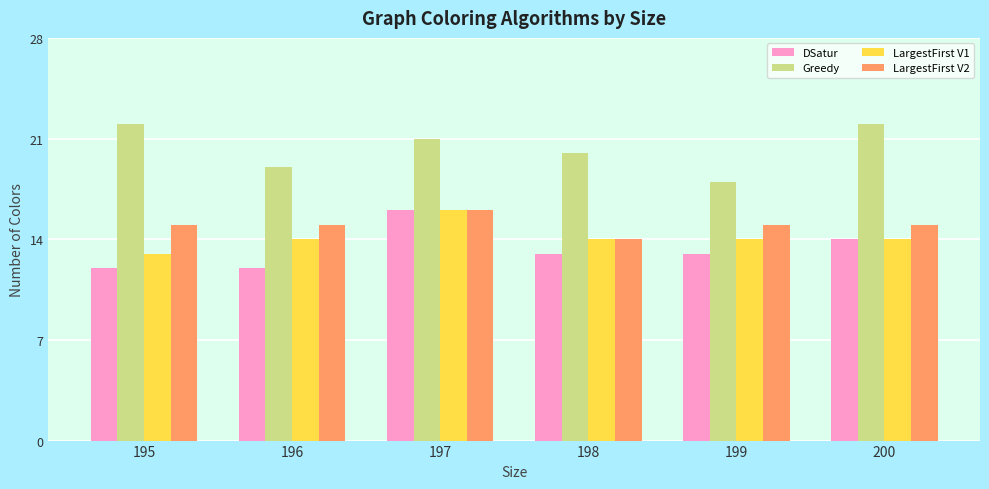

What is the maximum value shown in the chart?

22